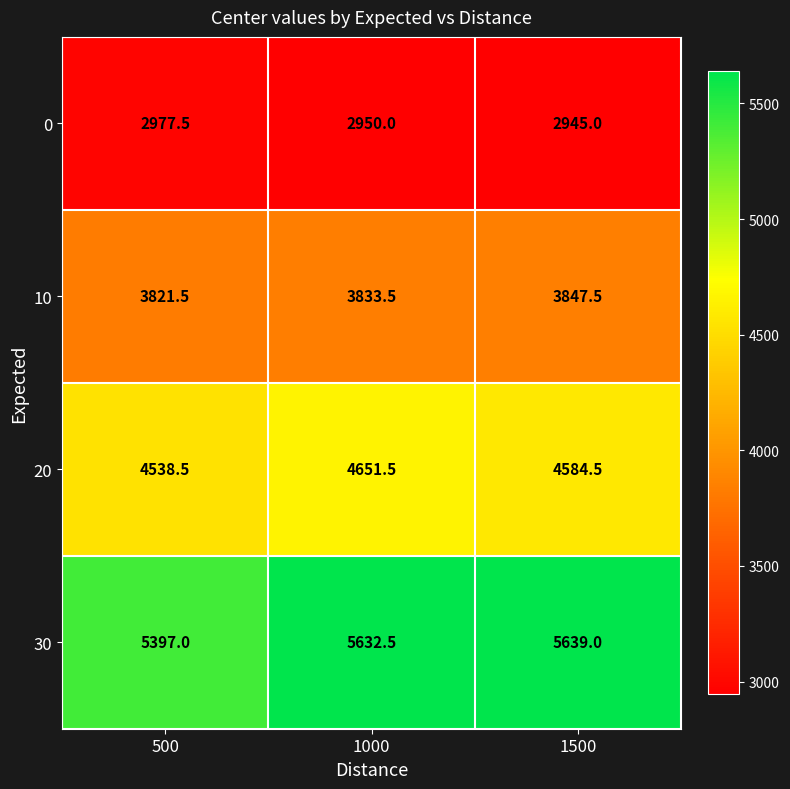

What is the total value across all series at 1500?

17016.0